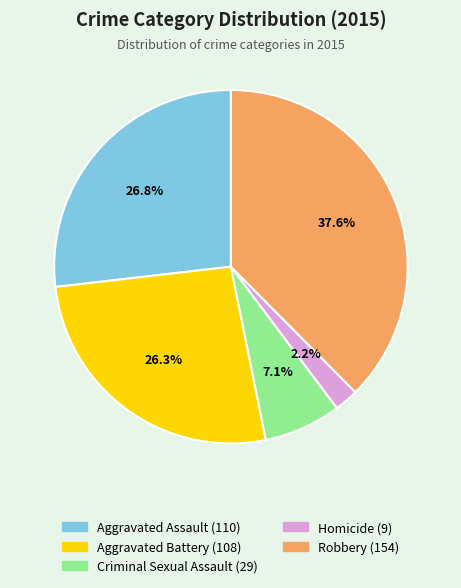

What percentage is the Aggravated Battery slice, to the nearest percent?

26%